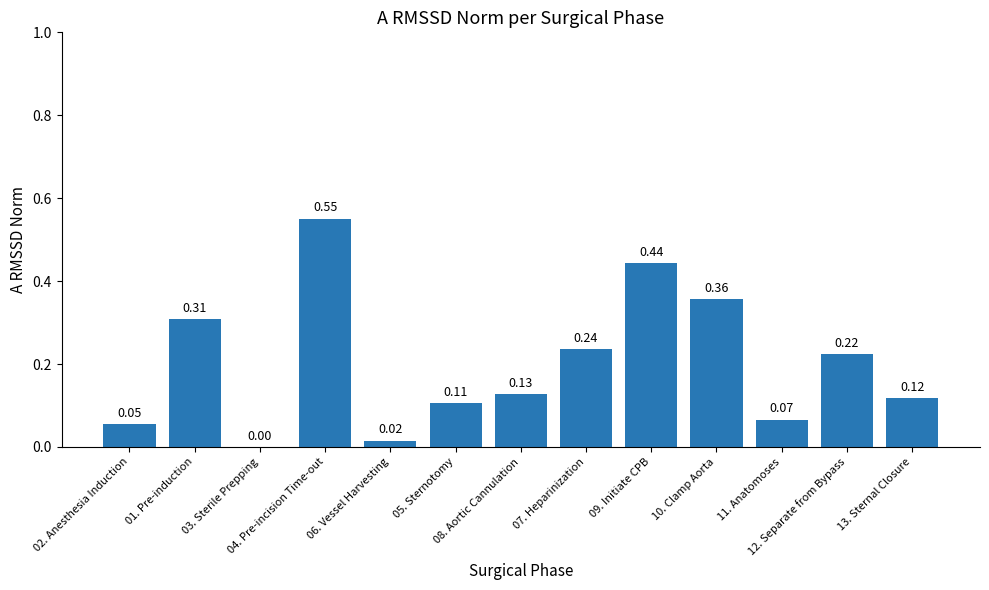

What is the approximate value at 01. Pre-induction?

0.3